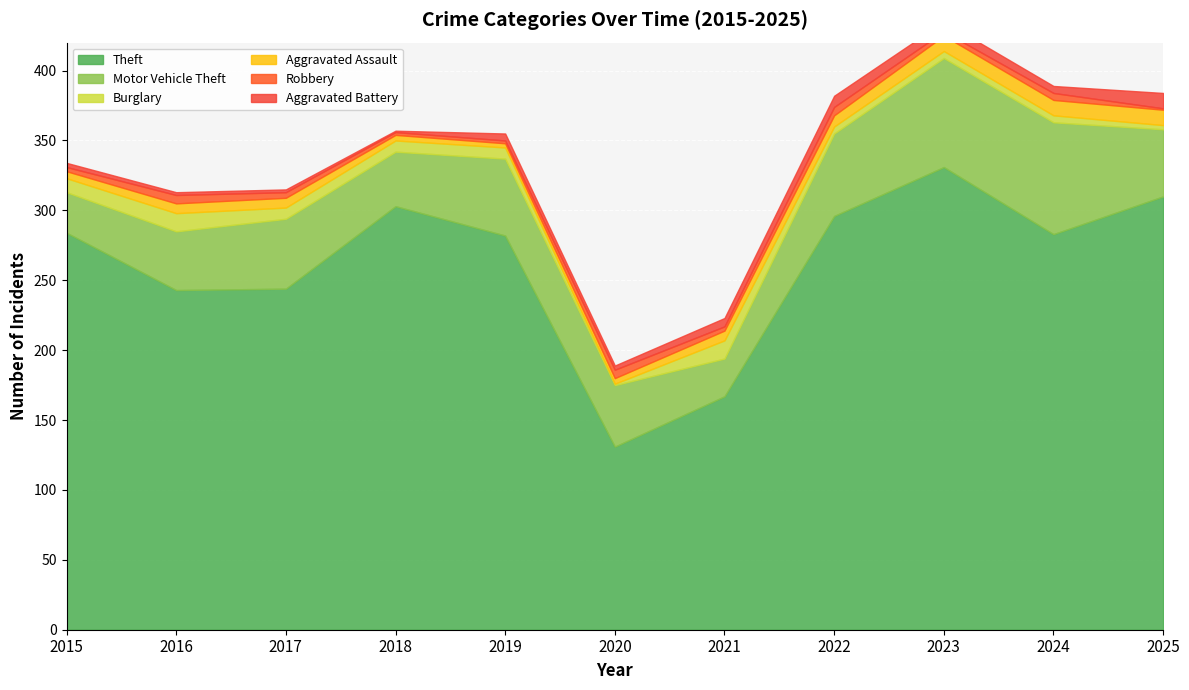

Count the Burglary values in the range 5 to 10.

7